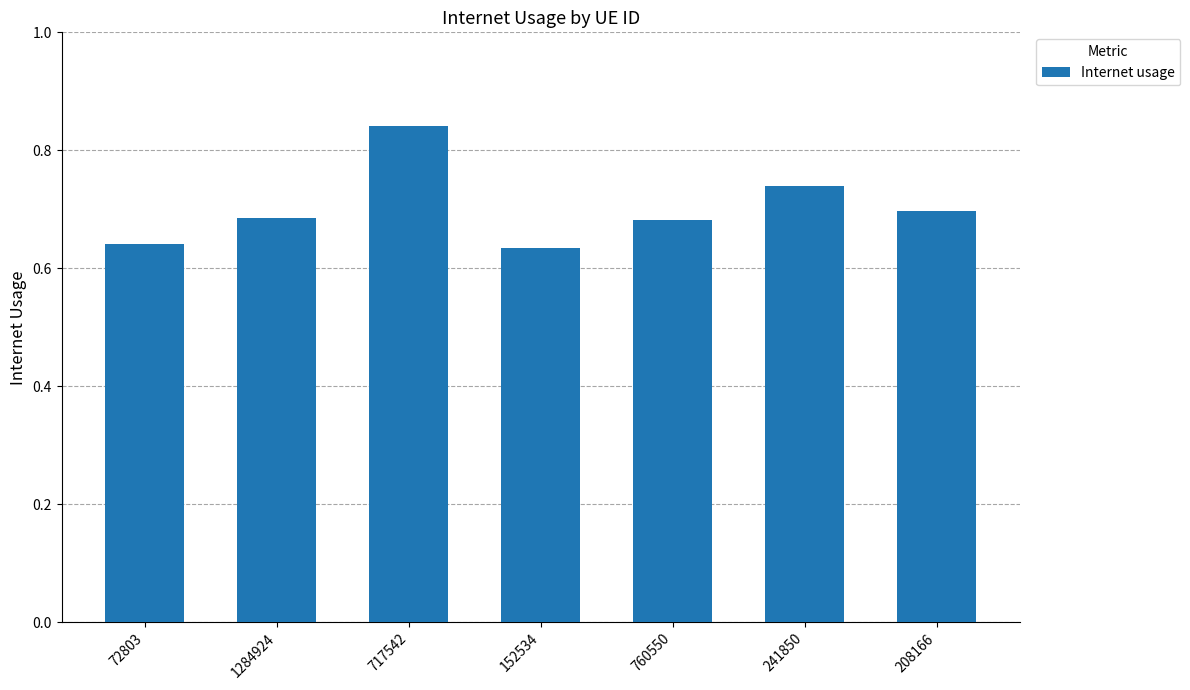

The chart shows a value of 0.2 at 241850. True or false?

False